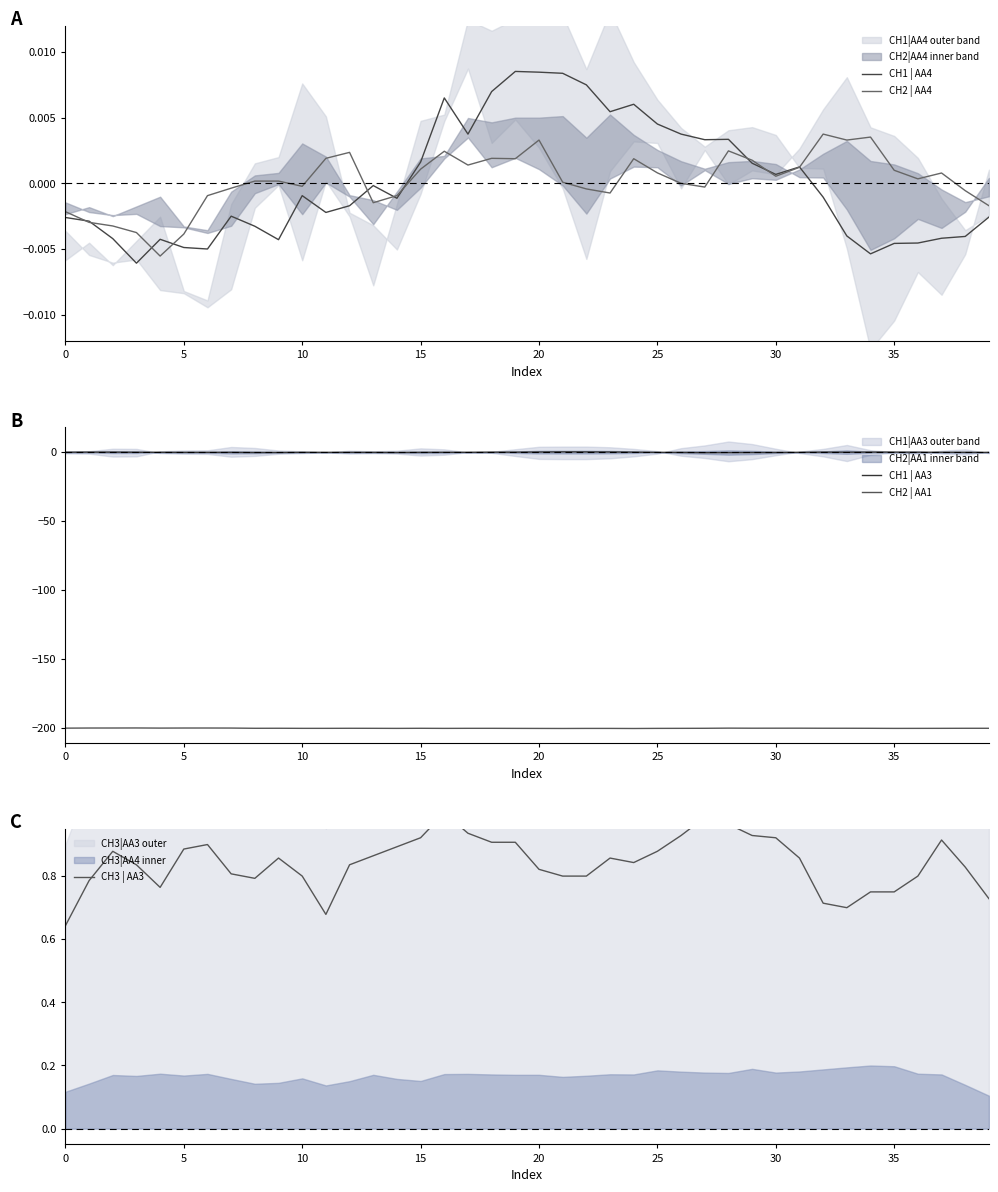

Count the number of data series in this chart.

5